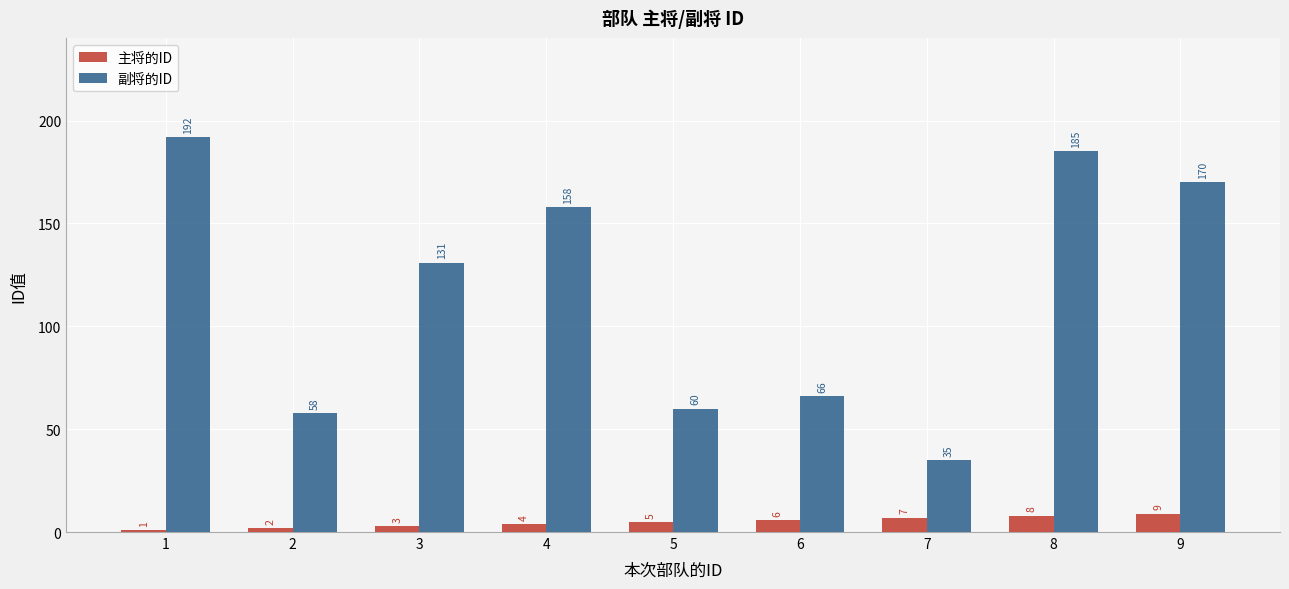

At which category does the chart reach its peak across all series?

1